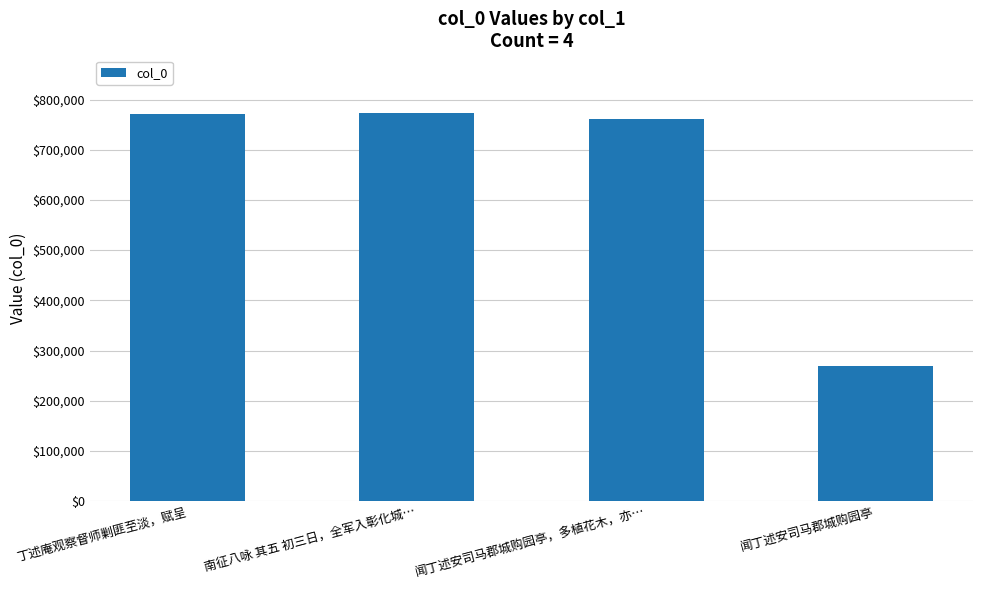

The value at 南征八咏 其五 初三日，全军入彰化城… is 772190. True or false?

True